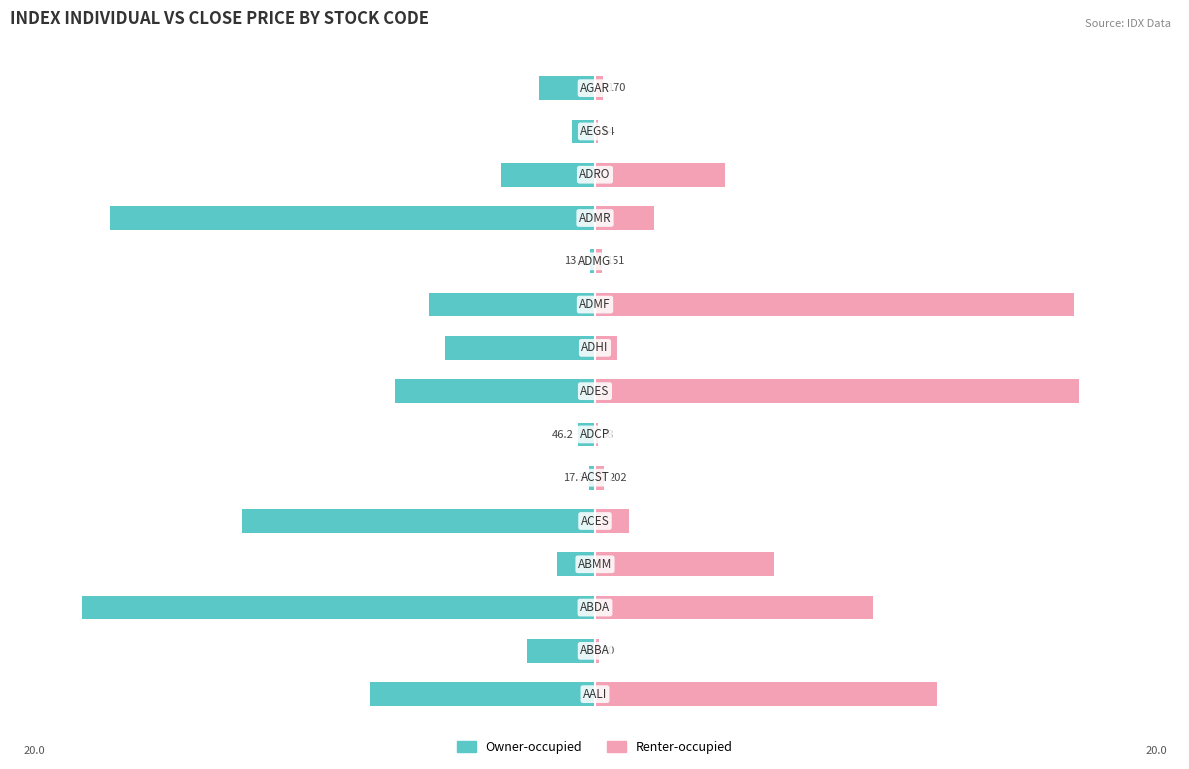

How many data points in Renter-occupied are less than 1?

7